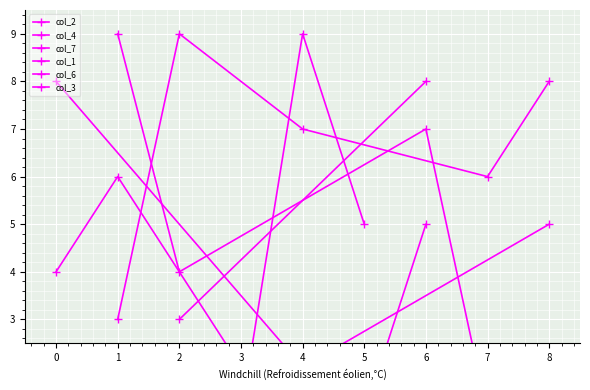

How many interior local peaks does the col_1 series have?

1